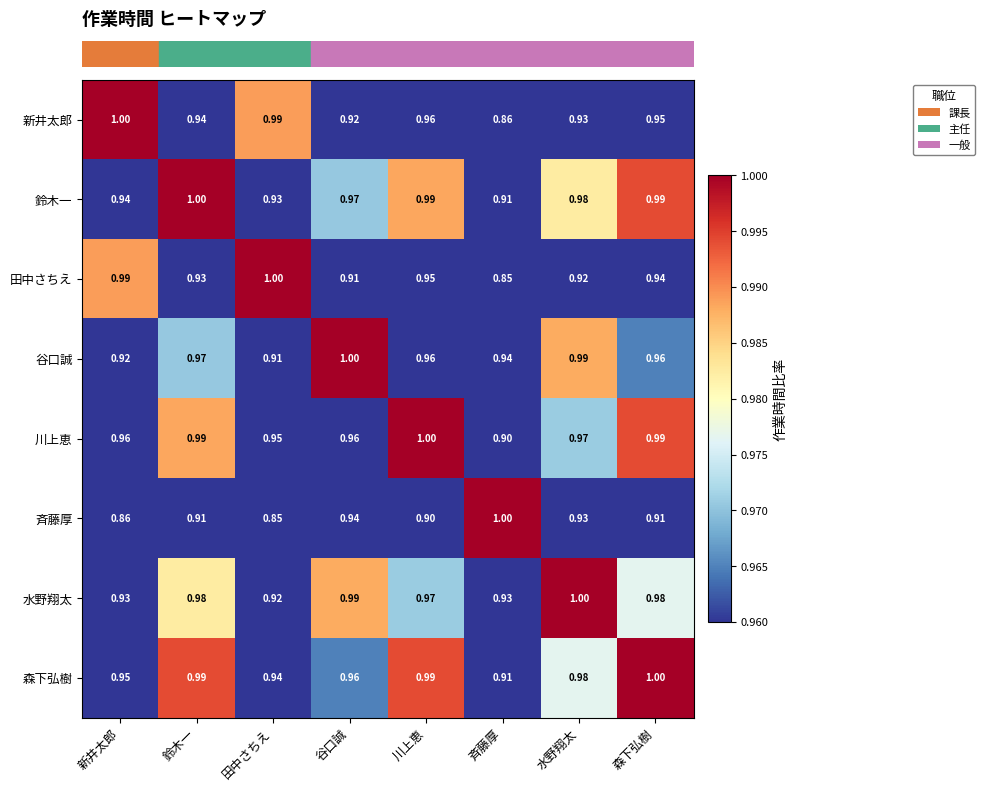

Rank the series at 新井太郎 from highest to lowest value.

新井太郎, 田中さちえ, 川上恵, 森下弘樹, 鈴木一, 水野翔太, 谷口誠, 斉藤厚